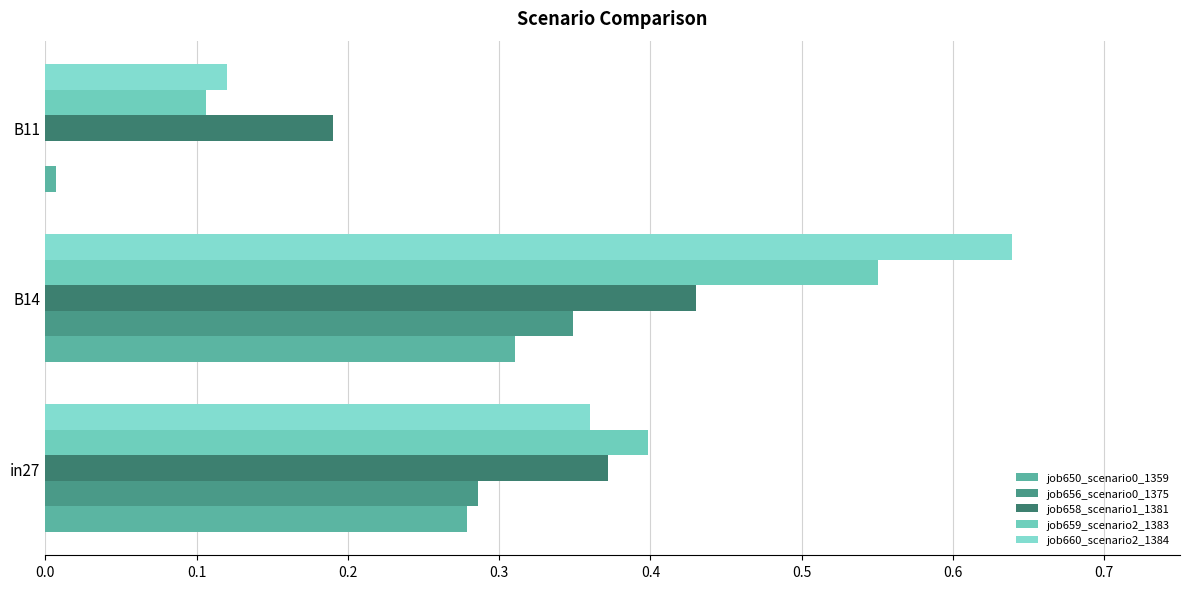

Reading left to right, extract all data points from this chart.

job650_scenario0_1359: 0.3	0.3	0.0
job656_scenario0_1375: 0.3	0.3	0.0
job658_scenario1_1381: 0.4	0.4	0.2
job659_scenario2_1383: 0.4	0.6	0.1
job660_scenario2_1384: 0.4	0.6	0.1